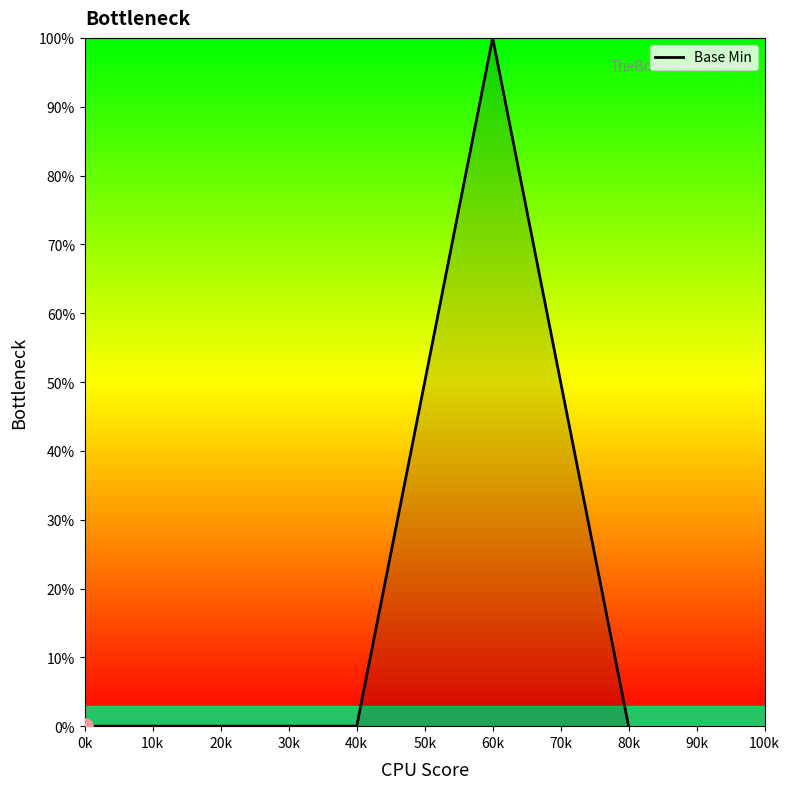

What is the change in value from 40k to 60k?

+100